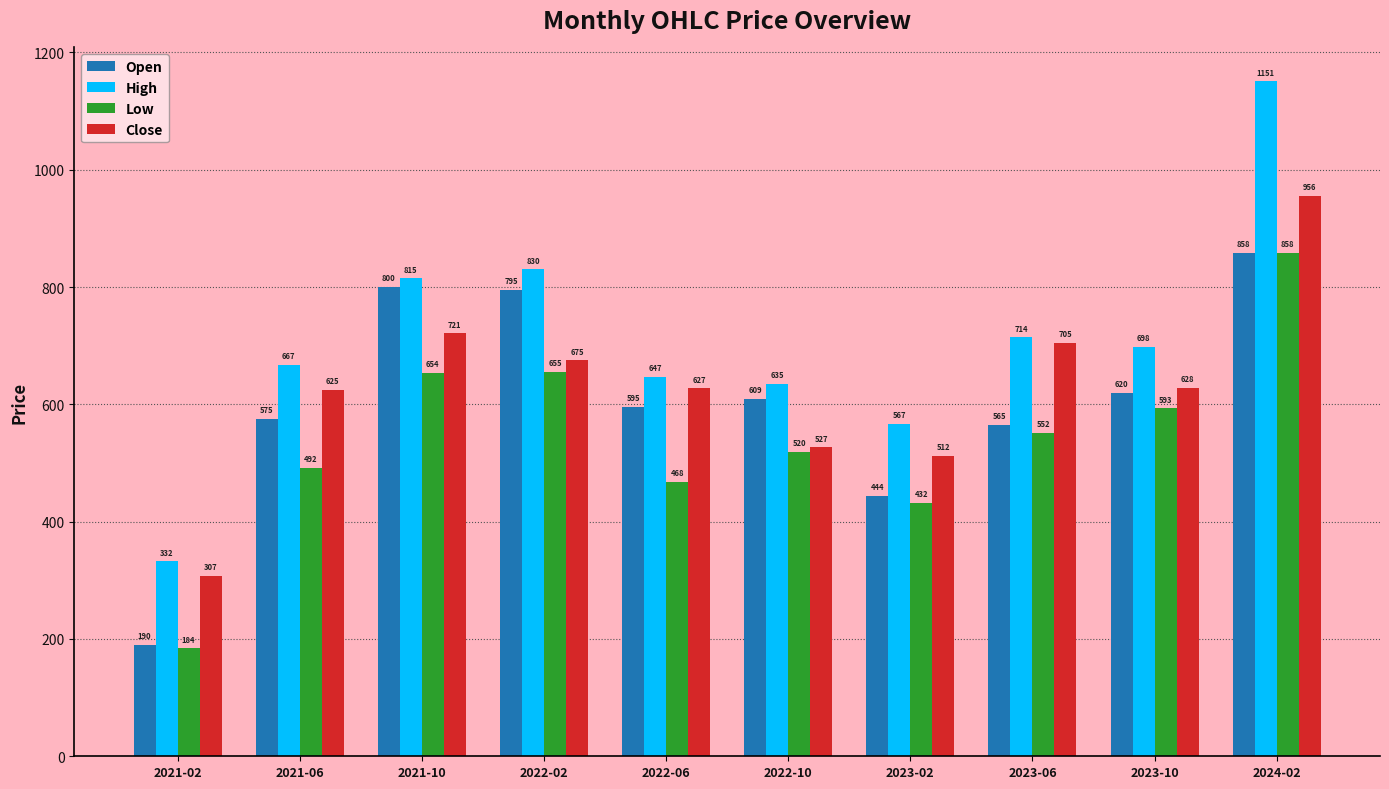

List the labels in order of Close value, largest first.

2024-02, 2021-10, 2023-06, 2022-02, 2023-10, 2022-06, 2021-06, 2022-10, 2023-02, 2021-02